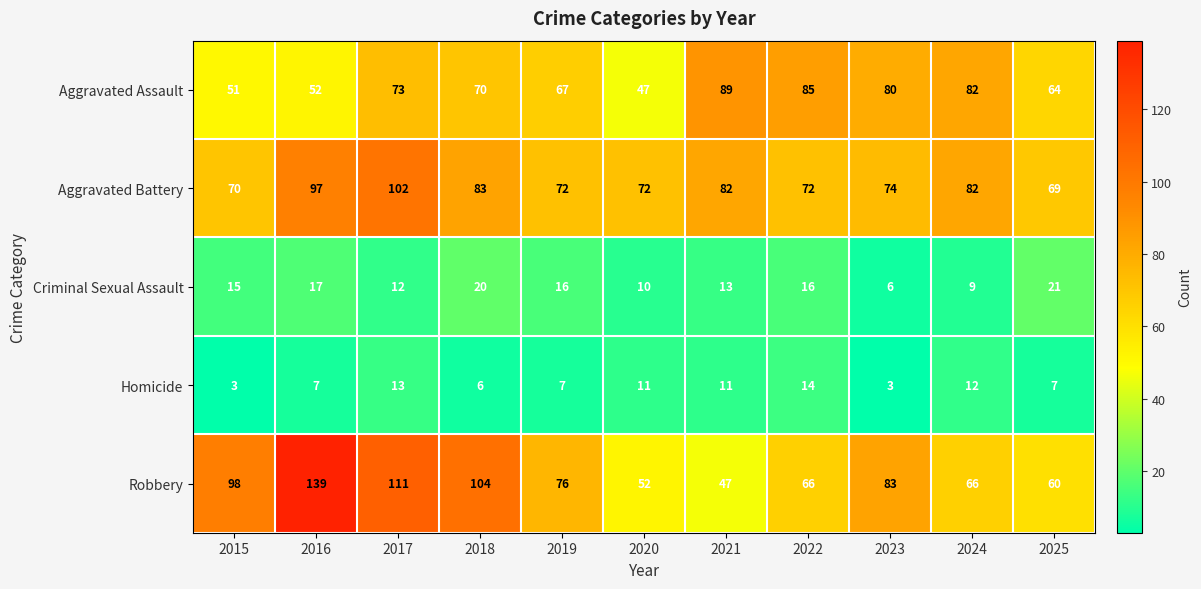

List the series in order of their peak value, lowest first.

Homicide, Criminal Sexual Assault, Aggravated Assault, Aggravated Battery, Robbery